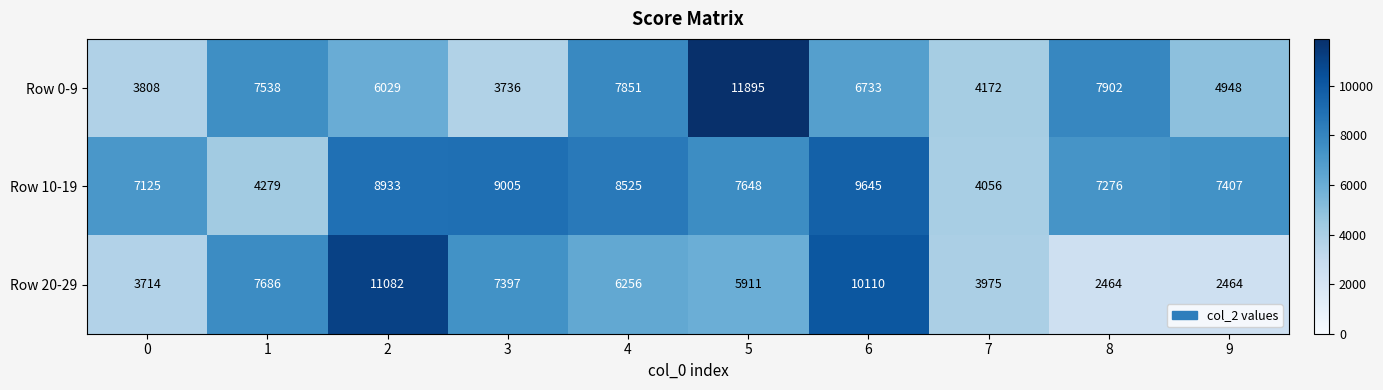

What is the difference between the highest and lowest values at 1?

3407